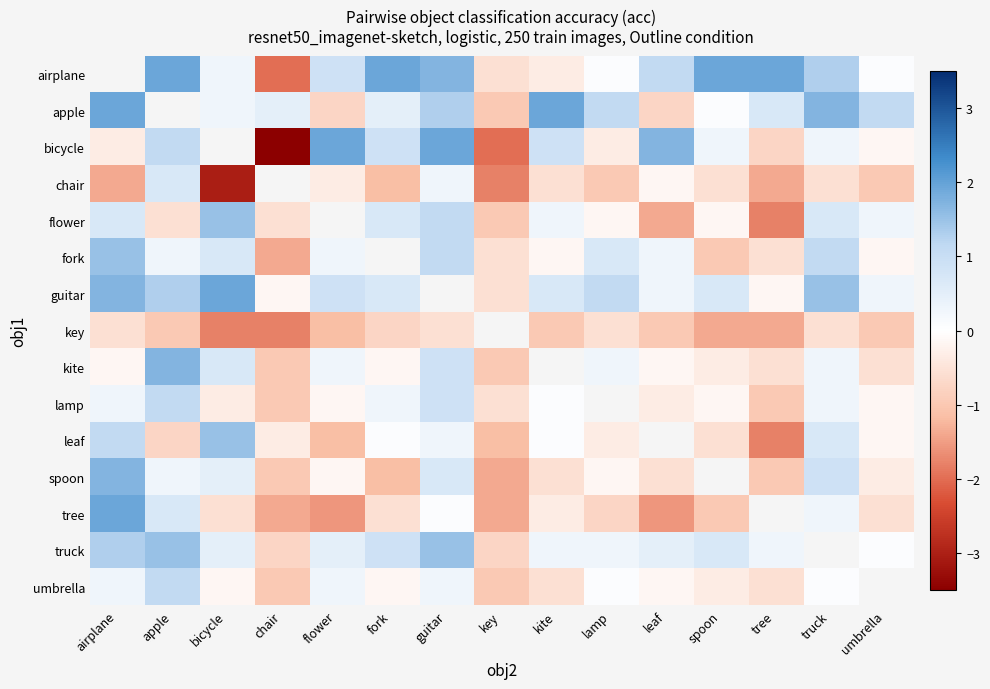

At which label is key closest to -1?

apple